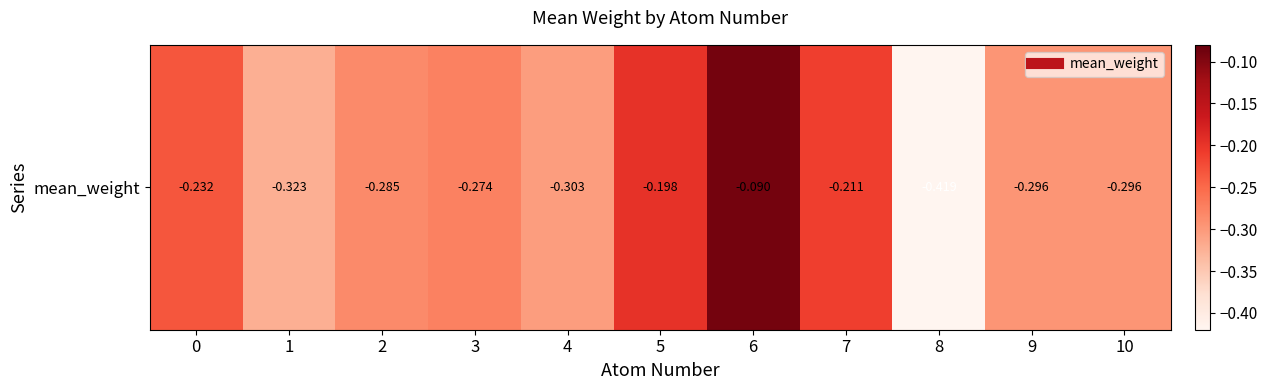

Which label corresponds to the smallest value in the chart?

8